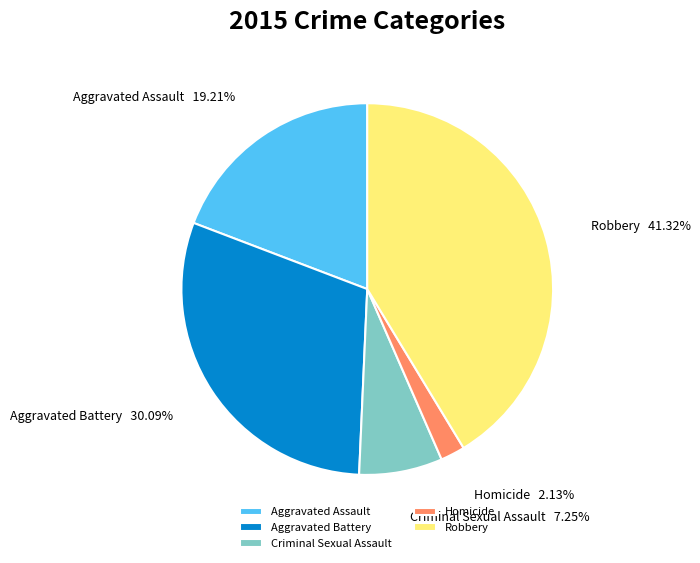

Approximately how many times larger is the value at Robbery compared to Homicide?

19.4